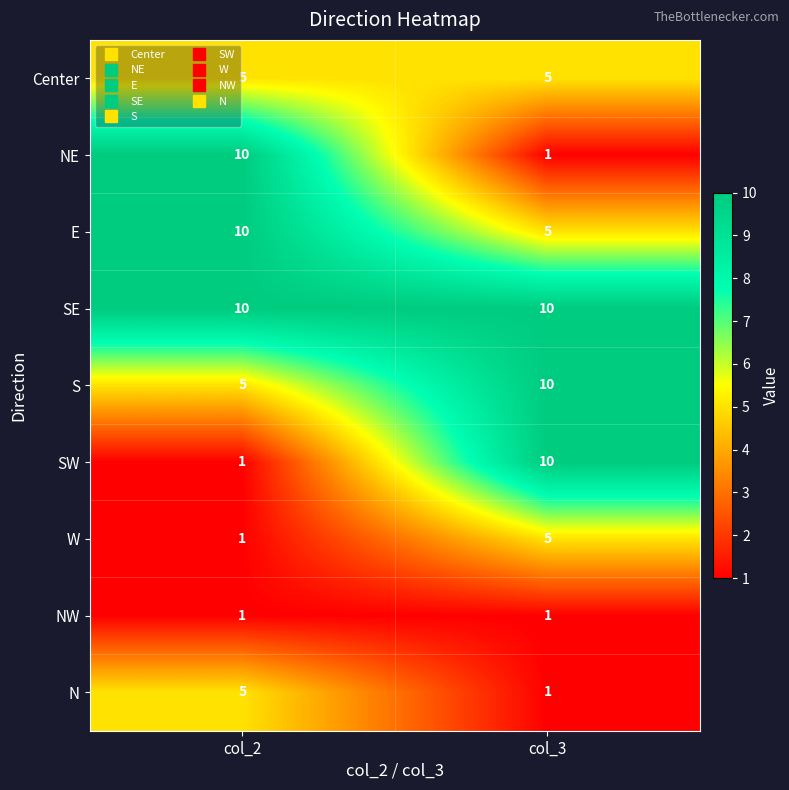

What is the spread (max minus min) of values at col_3?

9